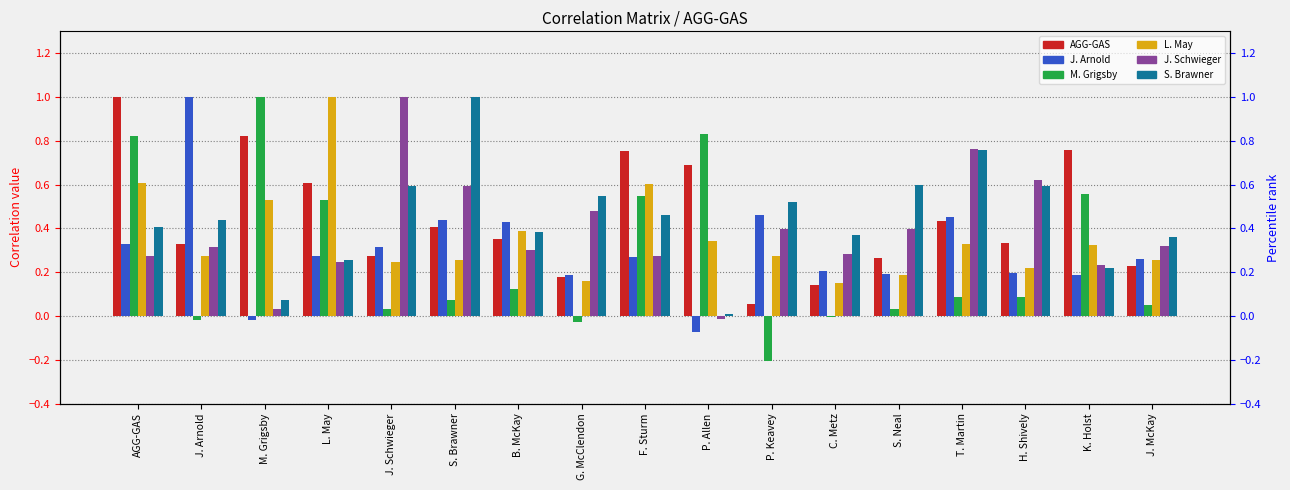

What are all the series names shown in the legend?

AGG-GAS, J. Arnold, M. Grigsby, L. May, J. Schwieger, S. Brawner